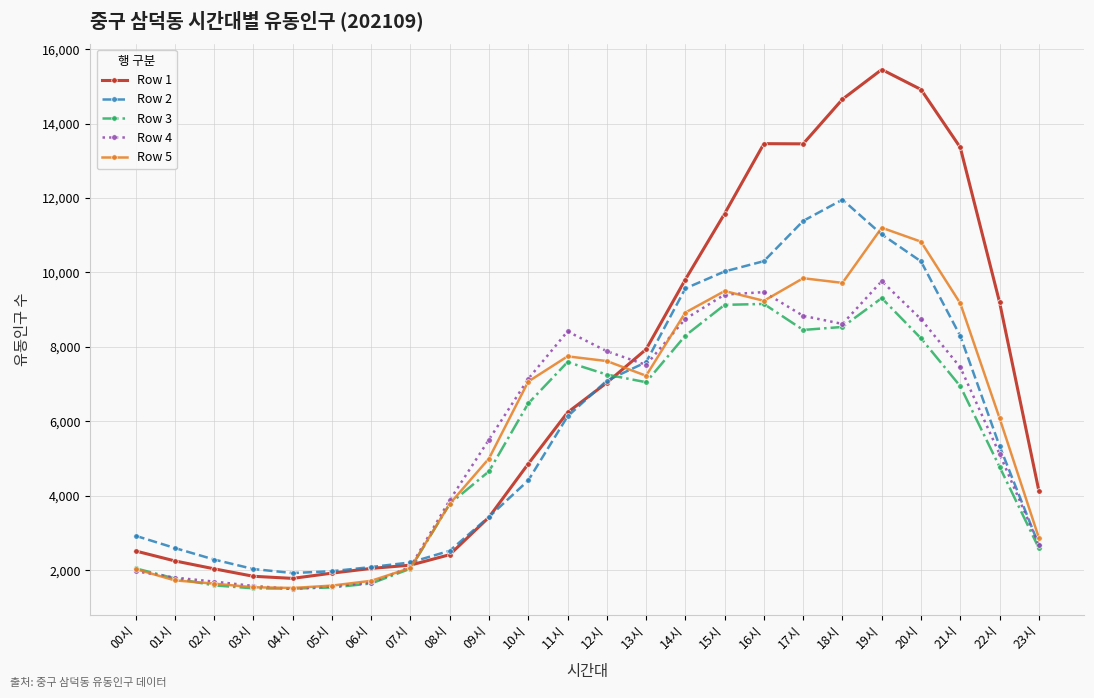

What is the lowest value of the Row 5 series?

1525